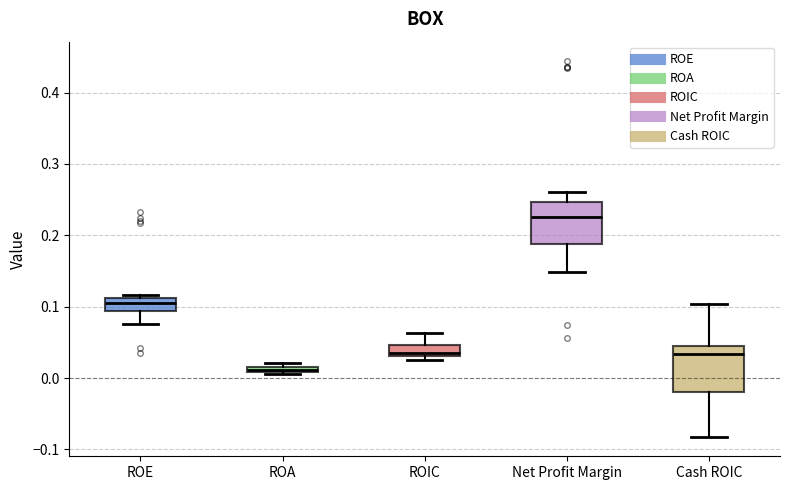

Which box's median line is the highest?

Net Profit Margin